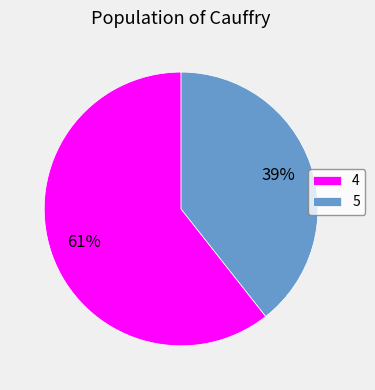

How many segments does this pie chart have?

2